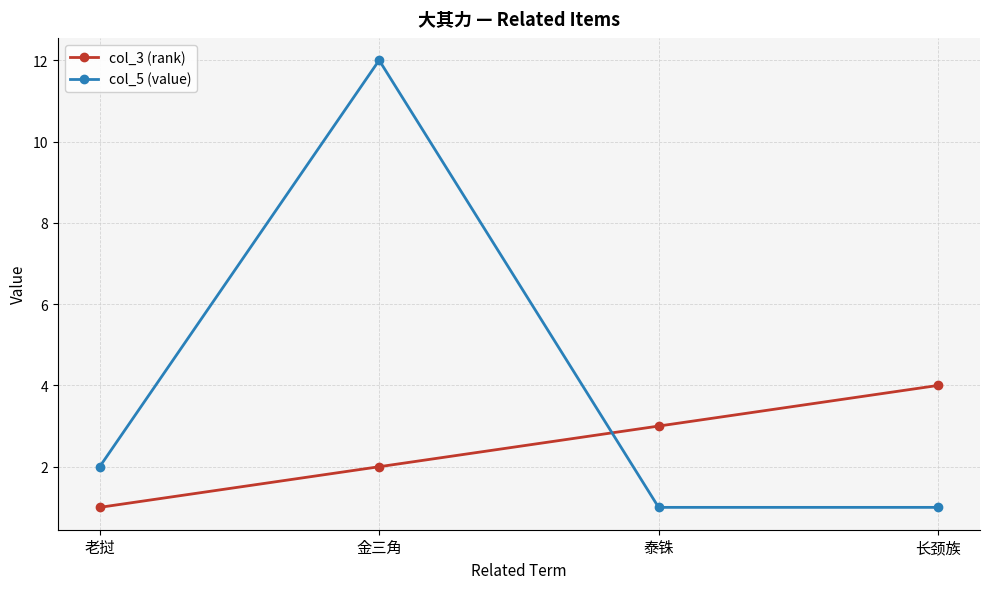

Reading right to left, extract all data points from this chart.

col_3 (rank): 长颈族=4	泰铢=3	金三角=2	老挝=1
col_5 (value): 长颈族=1	泰铢=1	金三角=12	老挝=2